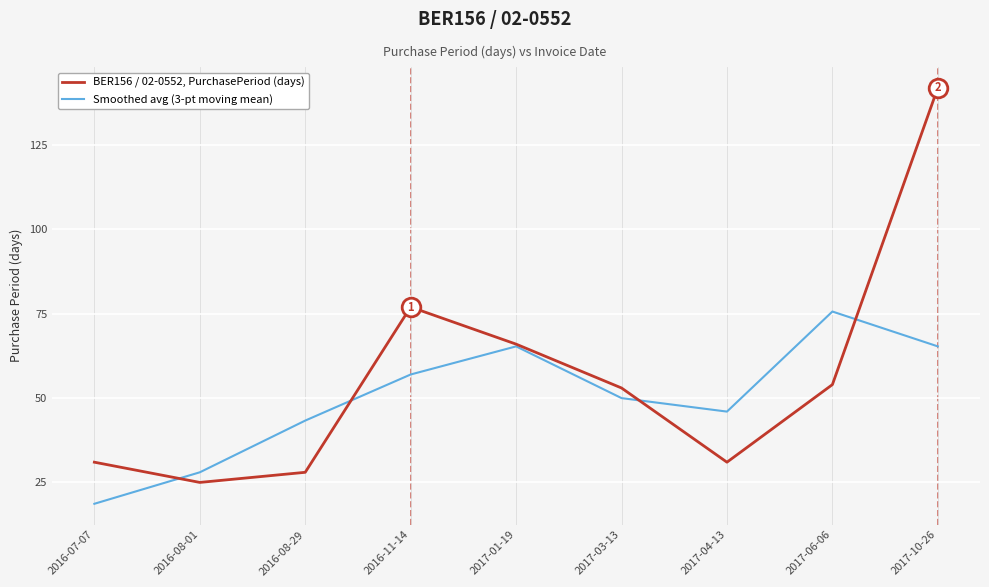

Which series changed the most between 2016-08-29 and 2016-11-14?

BER156 / 02-0552, PurchasePeriod (days)